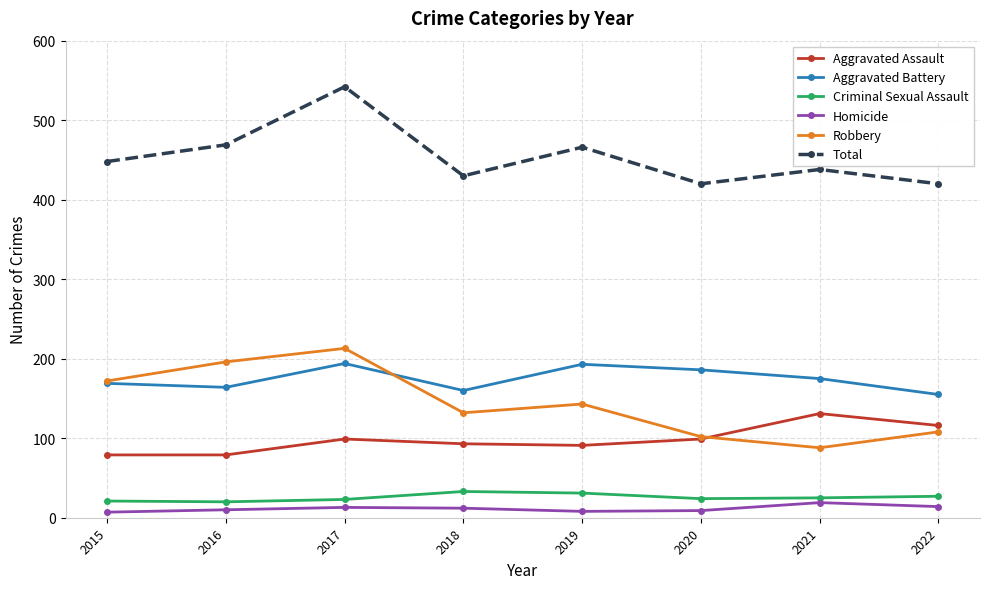

What are all the series names shown in the legend?

Aggravated Assault, Aggravated Battery, Criminal Sexual Assault, Homicide, Robbery, Total